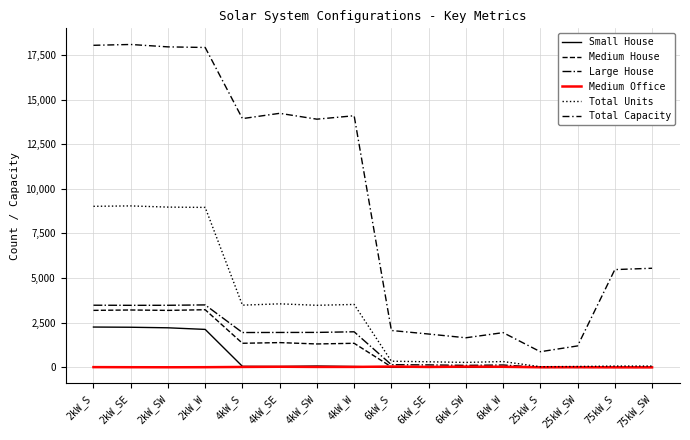

Is it true that Medium Office equals 13 at 2kW_W?

False